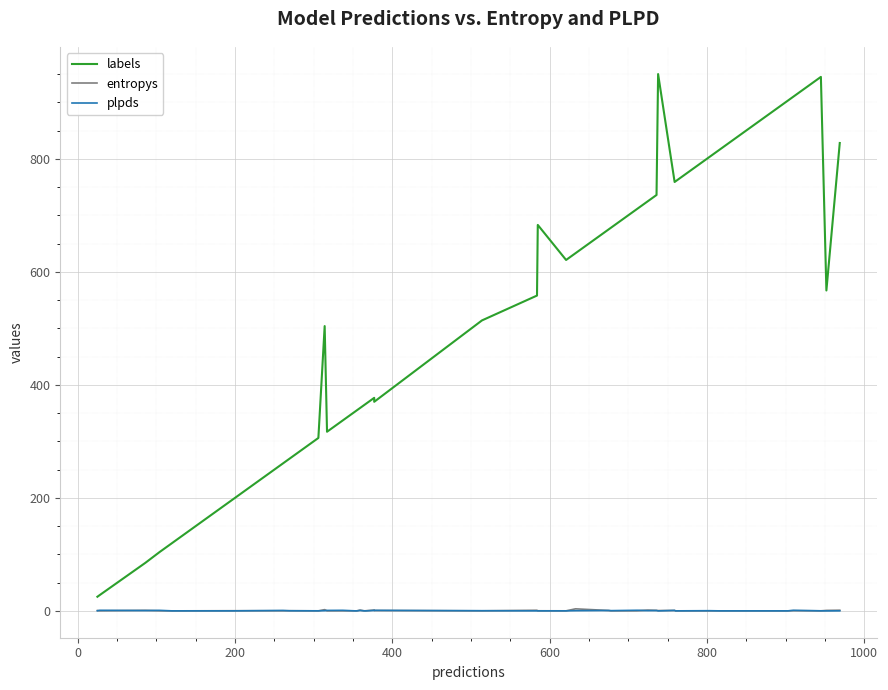

How many distinct data groups are displayed?

3